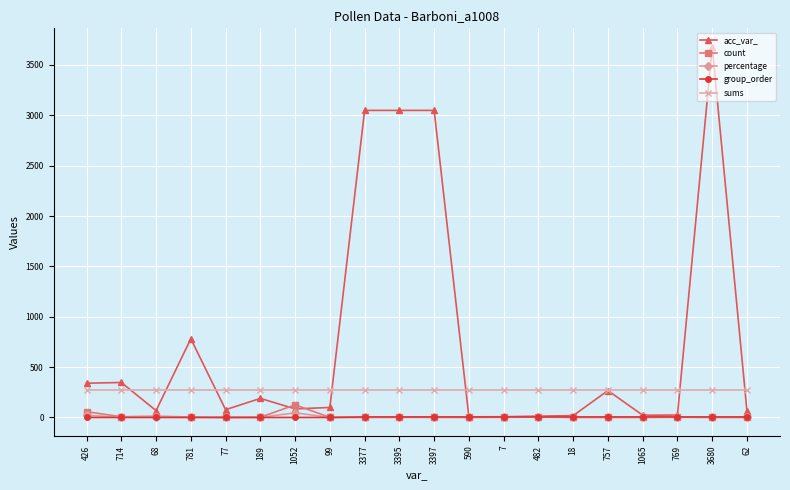

Does the chart display data point markers on the line(s)?

Yes